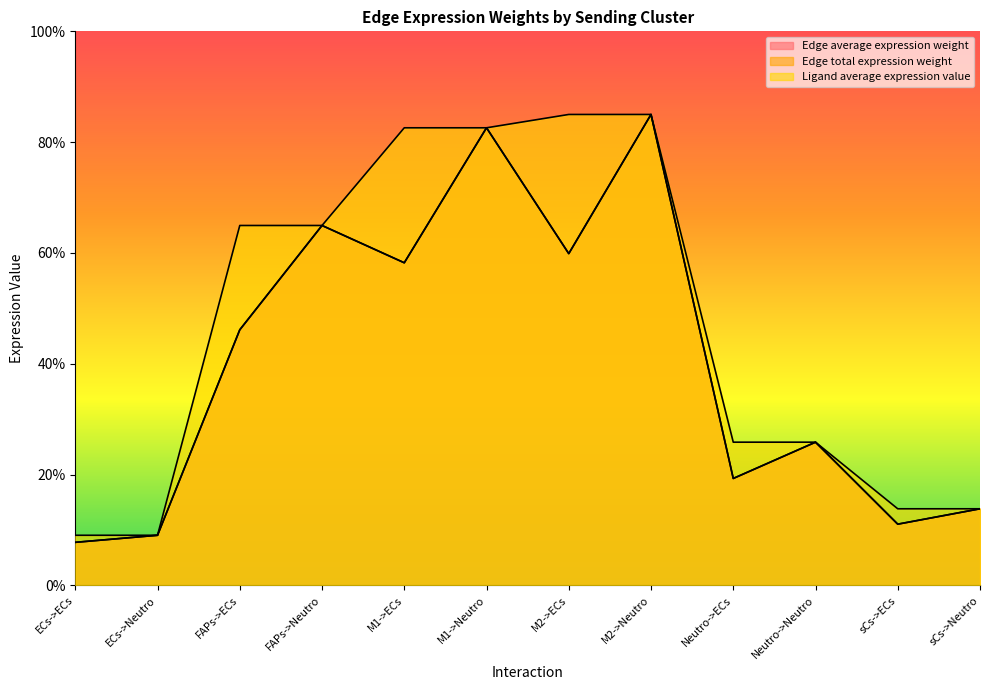

Reading left to right, what are all the values shown in this chart?

Edge average expression weight: ECs->ECs=7.8	ECs->Neutro=9.1	FAPs->ECs=46.1	FAPs->Neutro=65.0	M1->ECs=58.2	M1->Neutro=82.6	M2->ECs=59.9	M2->Neutro=85.0	Neutro->ECs=19.3	Neutro->Neutro=25.9	sCs->ECs=11.1	sCs->Neutro=13.8
Edge total expression weight: ECs->ECs=7.8	ECs->Neutro=9.1	FAPs->ECs=46.1	FAPs->Neutro=65.0	M1->ECs=58.2	M1->Neutro=82.6	M2->ECs=59.9	M2->Neutro=85.0	Neutro->ECs=19.3	Neutro->Neutro=25.9	sCs->ECs=11.1	sCs->Neutro=13.8
Ligand average expression value: ECs->ECs=9.1	ECs->Neutro=9.1	FAPs->ECs=65.0	FAPs->Neutro=65.0	M1->ECs=82.6	M1->Neutro=82.6	M2->ECs=85.0	M2->Neutro=85.0	Neutro->ECs=25.9	Neutro->Neutro=25.9	sCs->ECs=13.8	sCs->Neutro=13.8